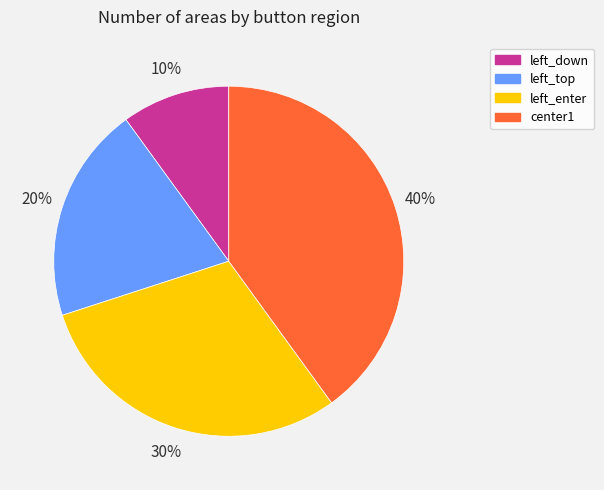

To the nearest percent, what portion does center1 represent?

40%